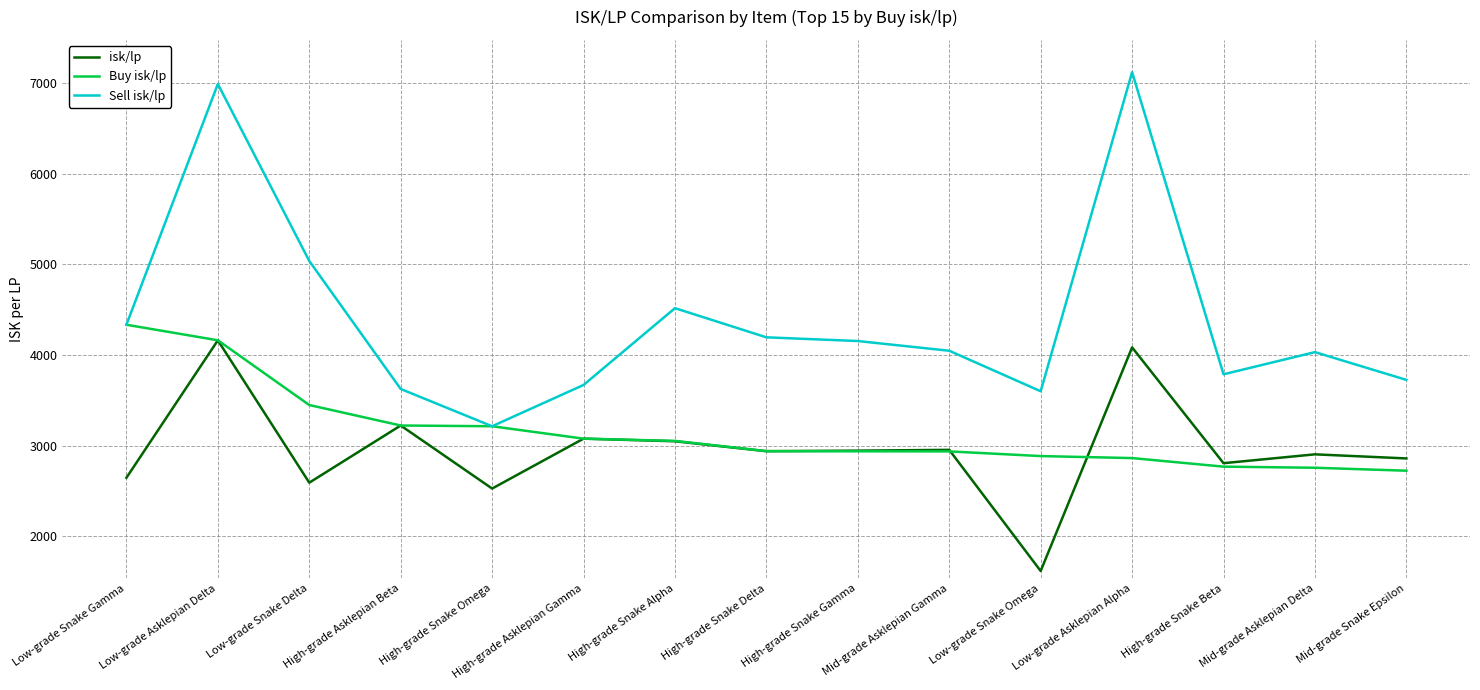

Read the Buy isk/lp value at Low-grade Snake Delta.

3449.2